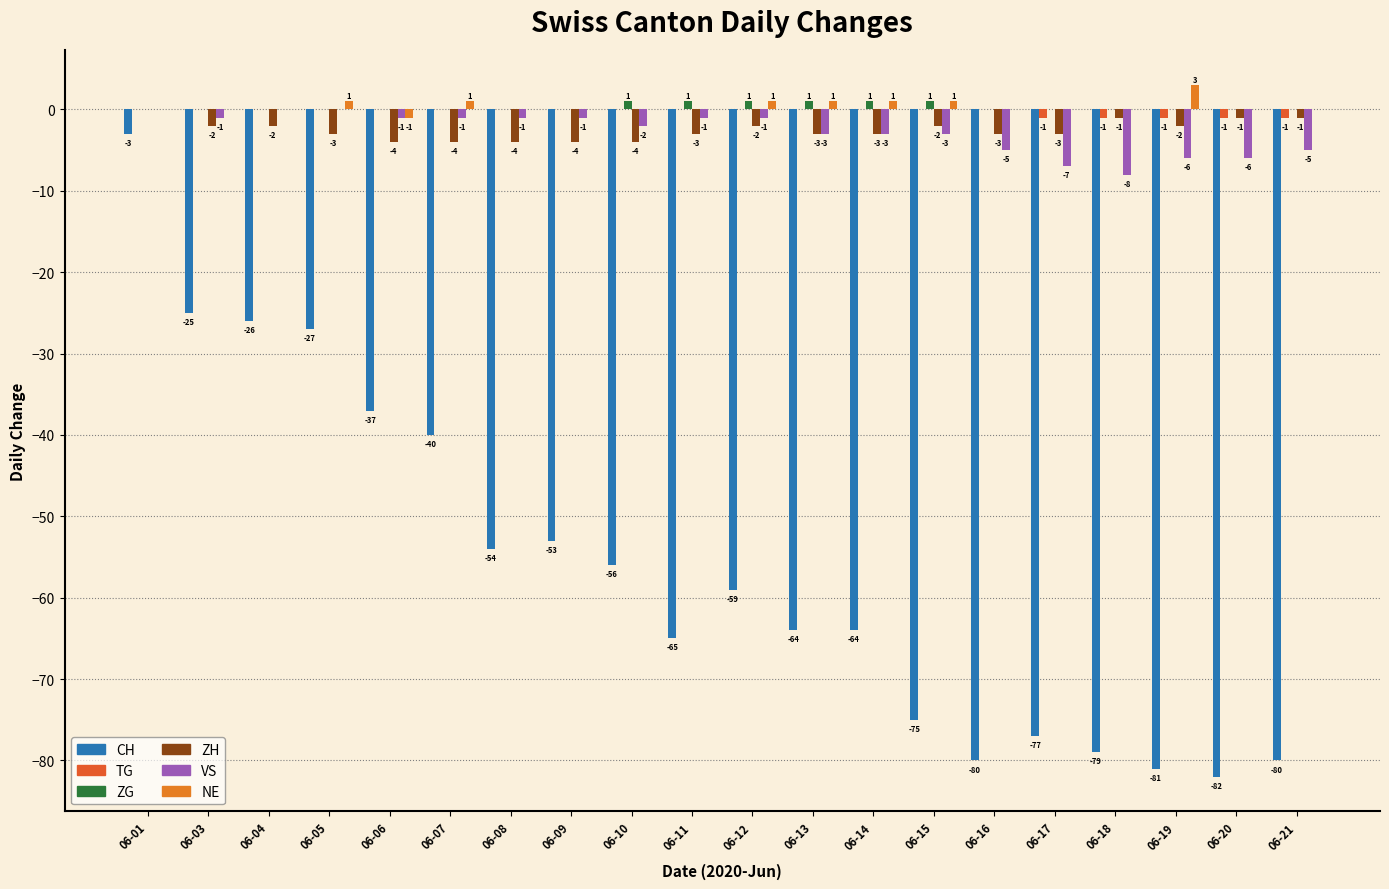

Reading left to right, what are all the values shown in this chart?

CH: -3	-25	-26	-27	-37	-40	-54	-53	-56	-65	-59	-64	-64	-75	-80	-77	-79	-81	-82	-80
TG: 0	0	0	0	0	0	0	0	0	0	0	0	0	0	0	-1	-1	-1	-1	-1
ZG: 0	0	0	0	0	0	0	0	1	1	1	1	1	1	0	0	0	0	0	0
ZH: 0	-2	-2	-3	-4	-4	-4	-4	-4	-3	-2	-3	-3	-2	-3	-3	-1	-2	-1	-1
VS: 0	-1	0	0	-1	-1	-1	-1	-2	-1	-1	-3	-3	-3	-5	-7	-8	-6	-6	-5
NE: 0	0	0	1	-1	1	0	0	0	0	1	1	1	1	0	0	0	3	0	0